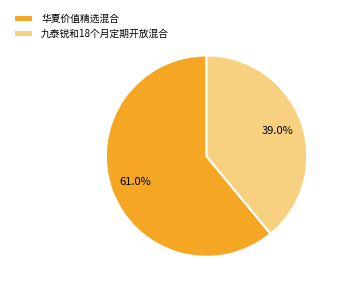

What is the smallest slice in the pie chart?

九泰锐和18个月定期开放混合